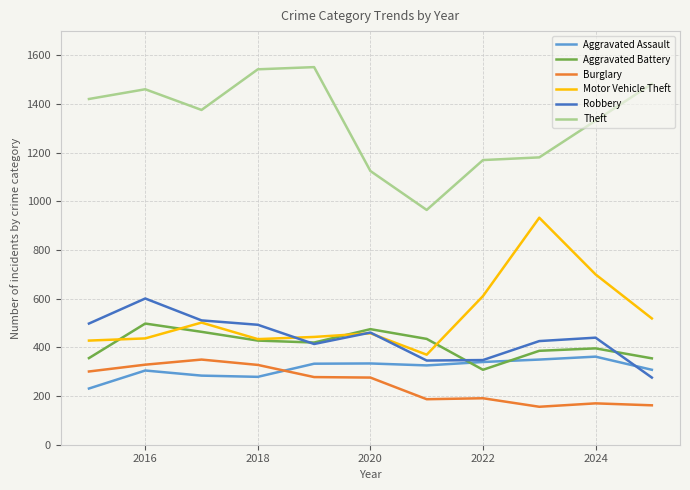

What is the smallest value displayed?

156